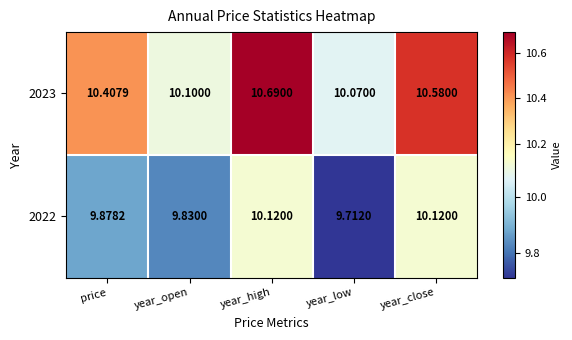

Is the value of 2022 at year_high greater than the value of 2023 at year_low?

Yes